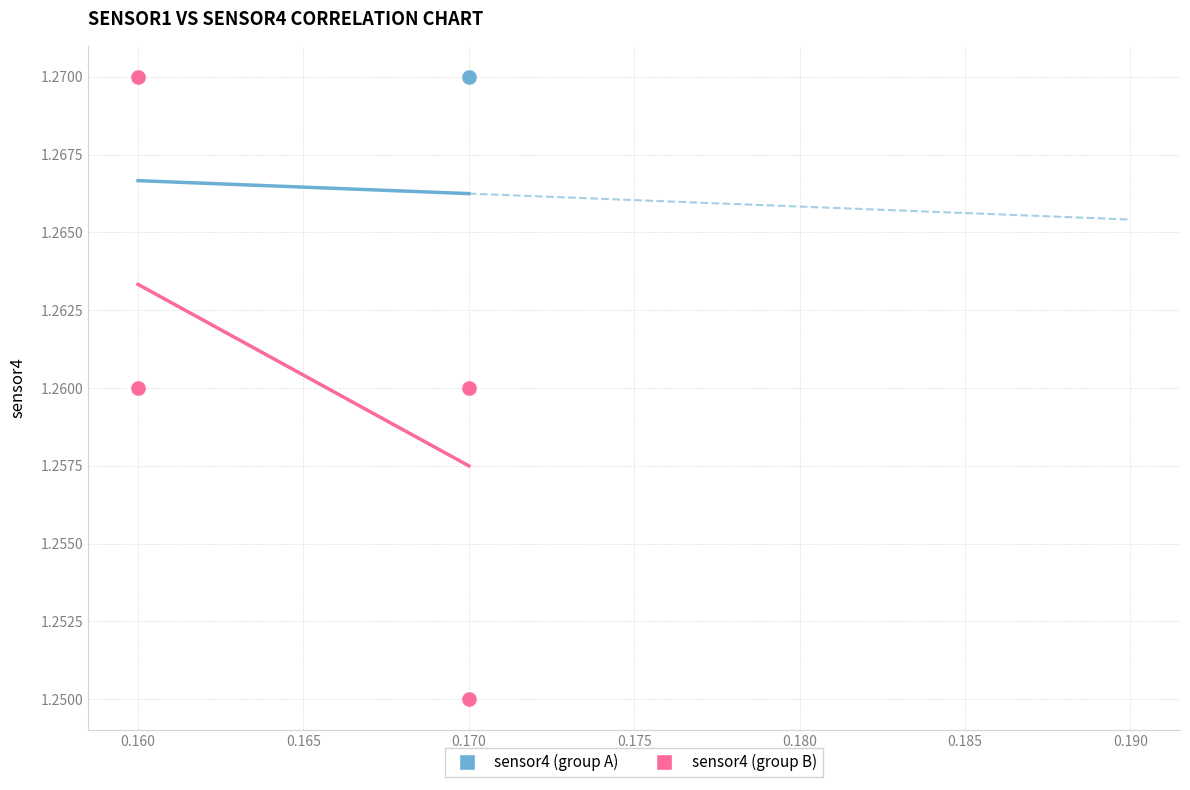

Which series contains the lowest Y value?

sensor4 (group B)